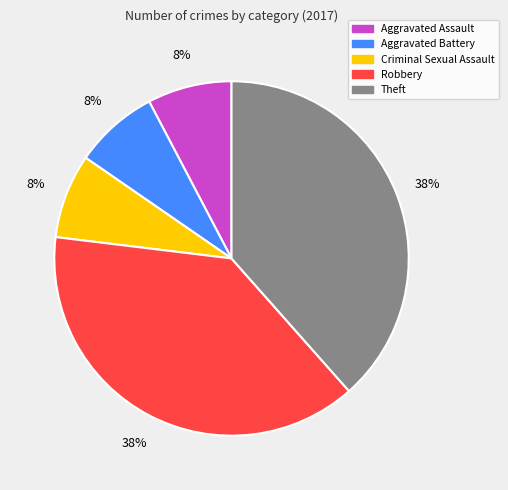

True or false: Aggravated Assault accounts for 8% of the total.

True